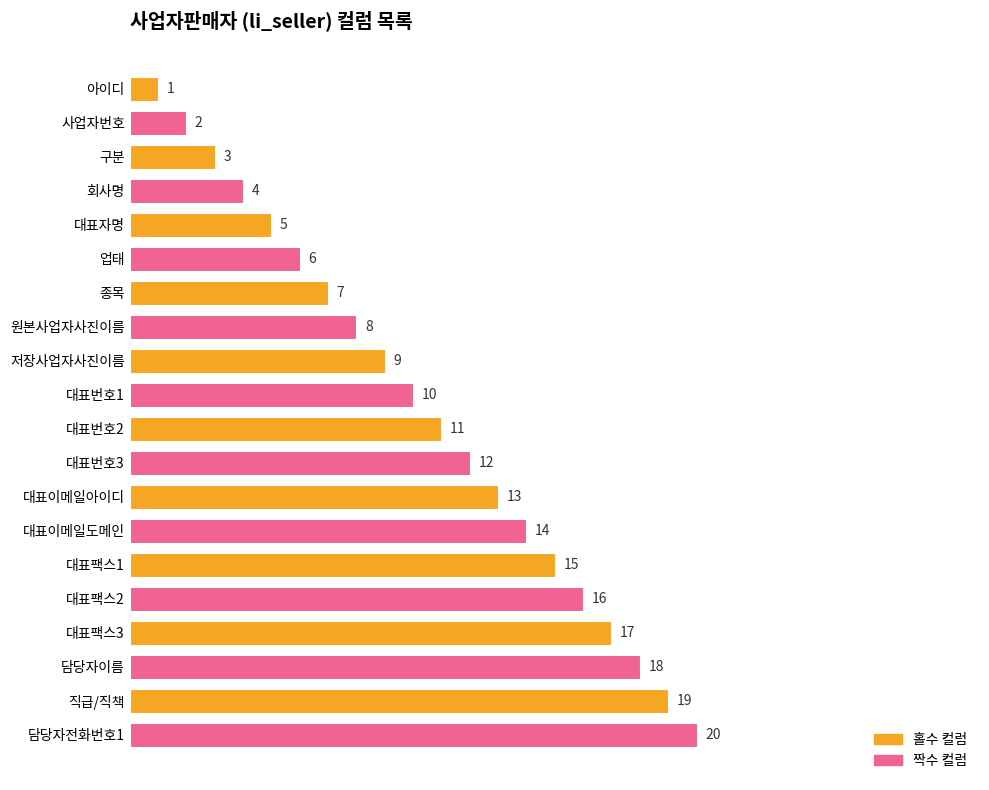

Which label corresponds to the smallest value in the chart?

아이디